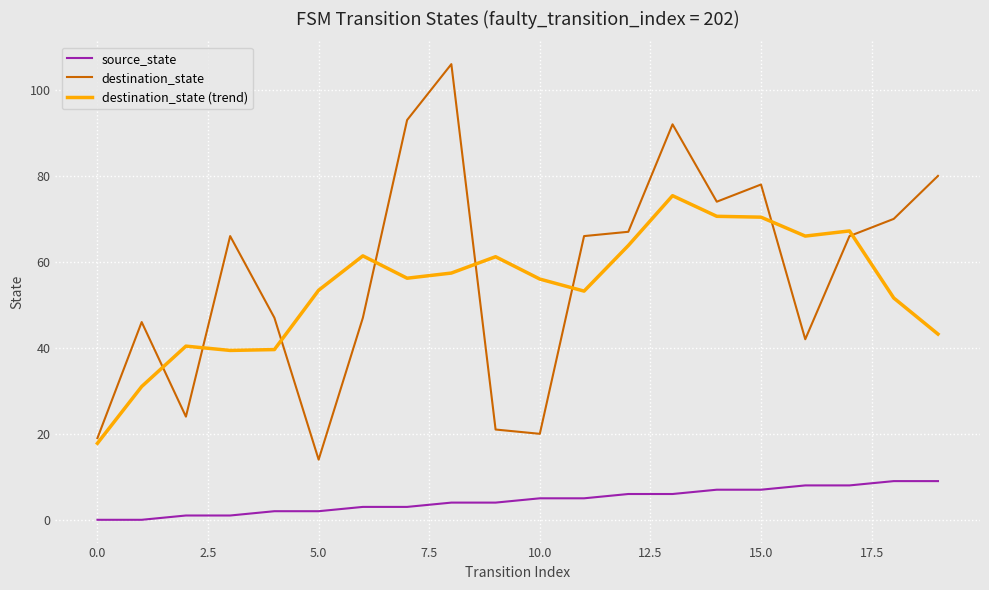

What is the maximum value for destination_state?

106.0